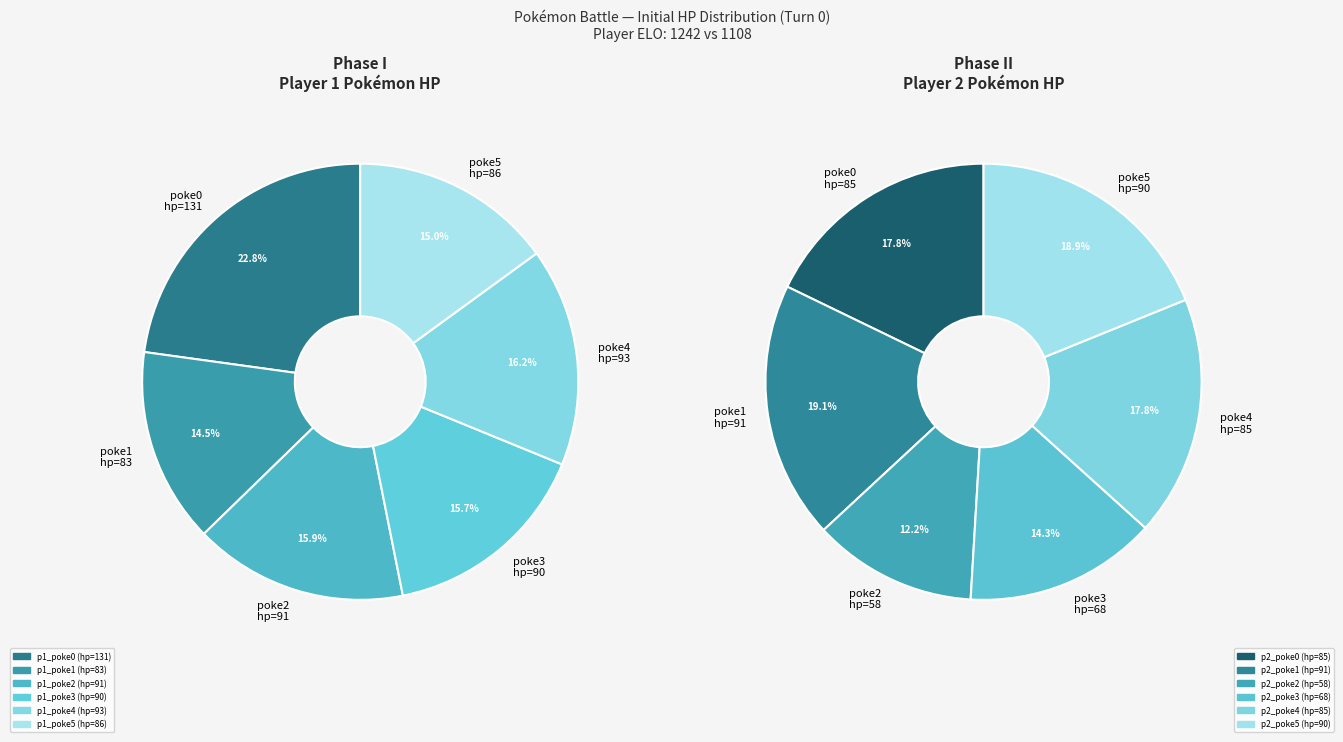

Between p1_poke4 (hp=93) and p1_poke1 (hp=83), which is larger?

p1_poke4 (hp=93)